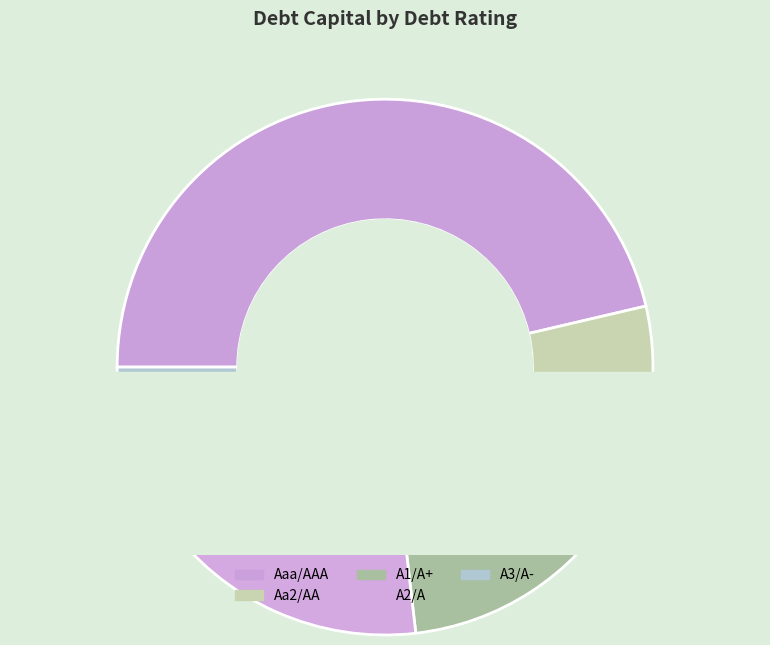

What is the total percentage of A2/A and A1/A+?

33.3%